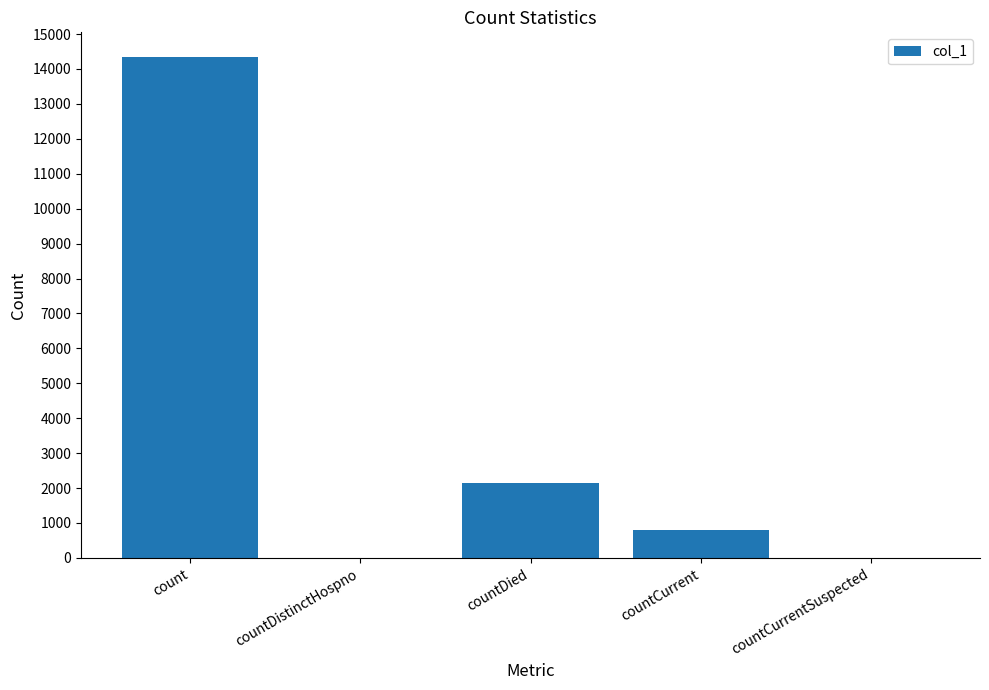

How many categories are shown in the chart?

5